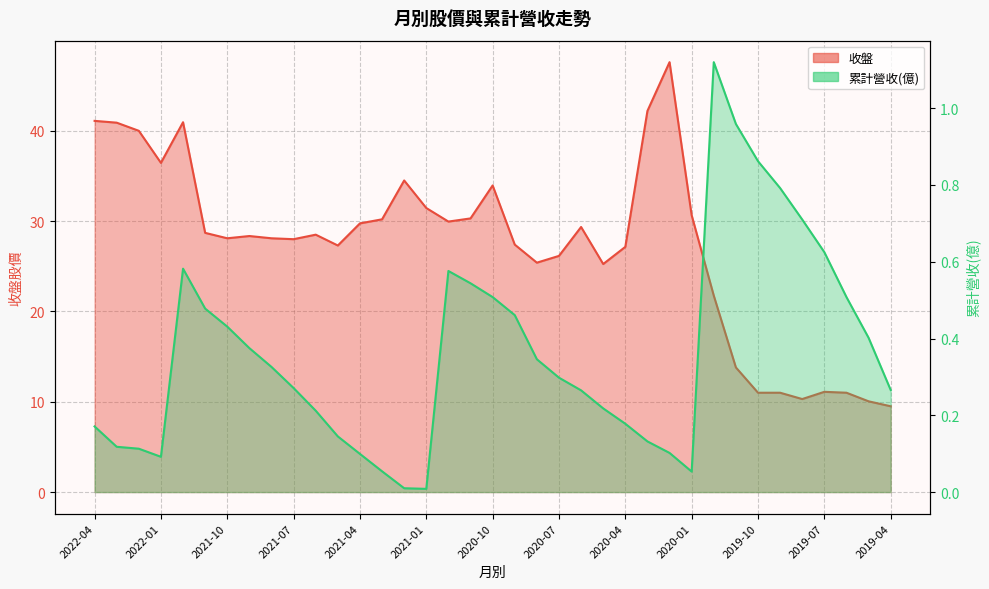

Reading left to right, extract all data points from this chart.

收盤: 41.1	40.9	40.0	36.5	41.0	28.7	28.1	28.4	28.1	28.0	28.5	27.3	29.8	30.2	34.5	31.4	29.9	30.3	34.0	27.4	25.4	26.1	29.4	25.2	27.1	42.2	47.6	30.6	21.8	13.8	11.0	11.0	10.3	11.1	11.0	10.1	9.5
累計營收(億): 0.2	0.1	0.1	0.1	0.6	0.5	0.4	0.4	0.3	0.3	0.2	0.1	0.1	0.1	0.0	0.0	0.6	0.5	0.5	0.5	0.3	0.3	0.3	0.2	0.2	0.1	0.1	0.1	1.1	1.0	0.9	0.8	0.7	0.6	0.5	0.4	0.3